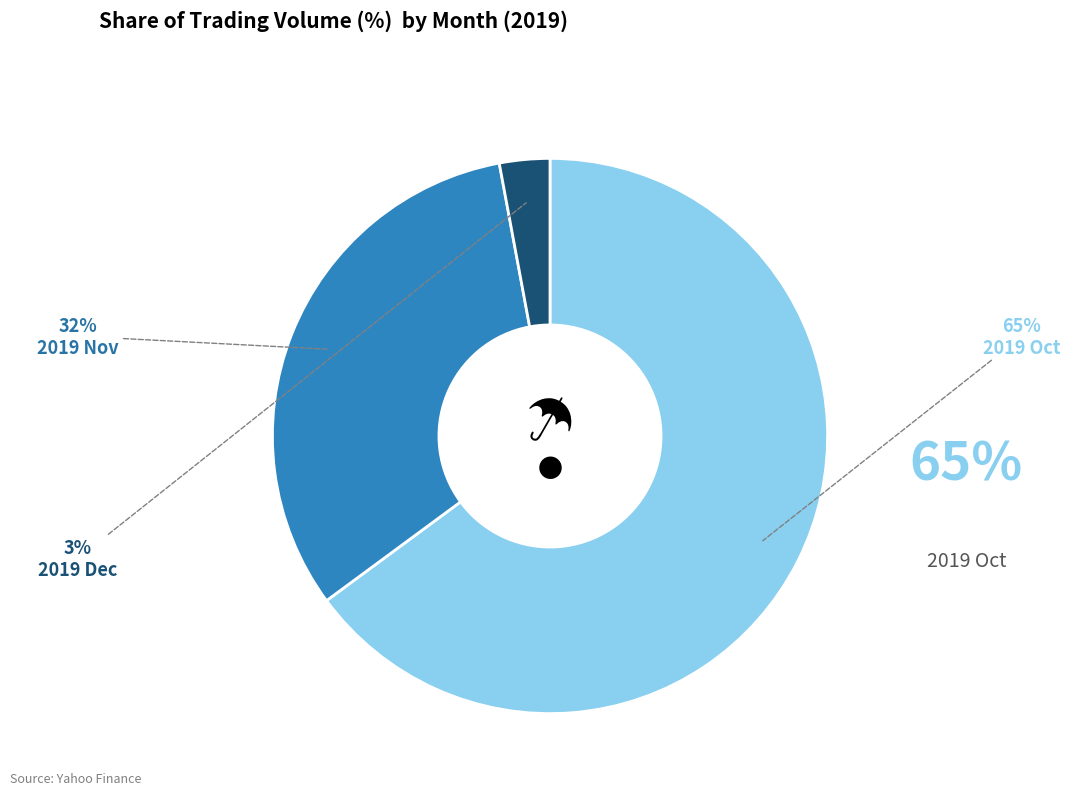

To the nearest percent, what is the average slice percentage?

33%